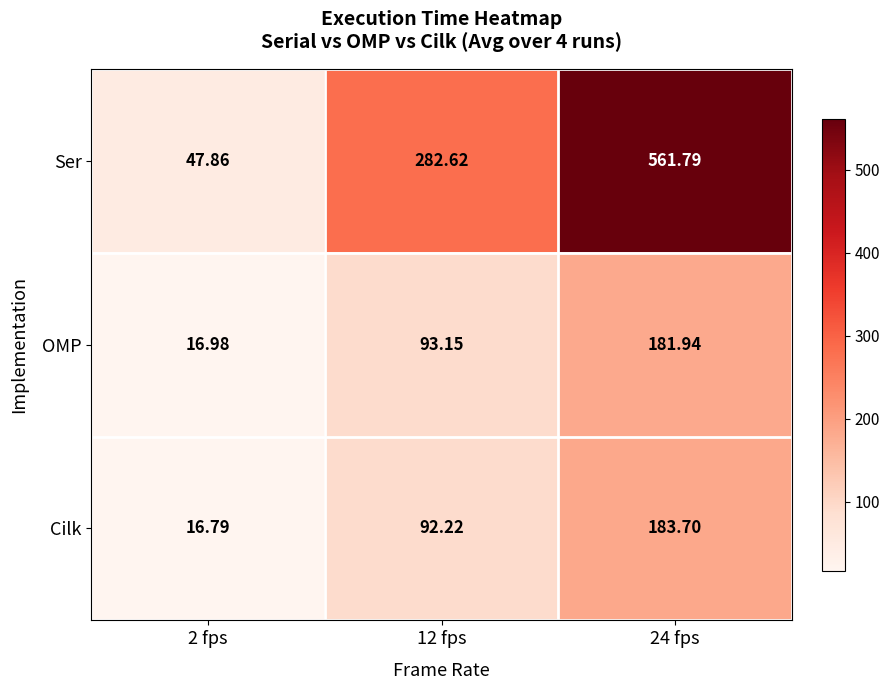

Between 2 fps and 12 fps, which series saw the biggest shift?

Ser